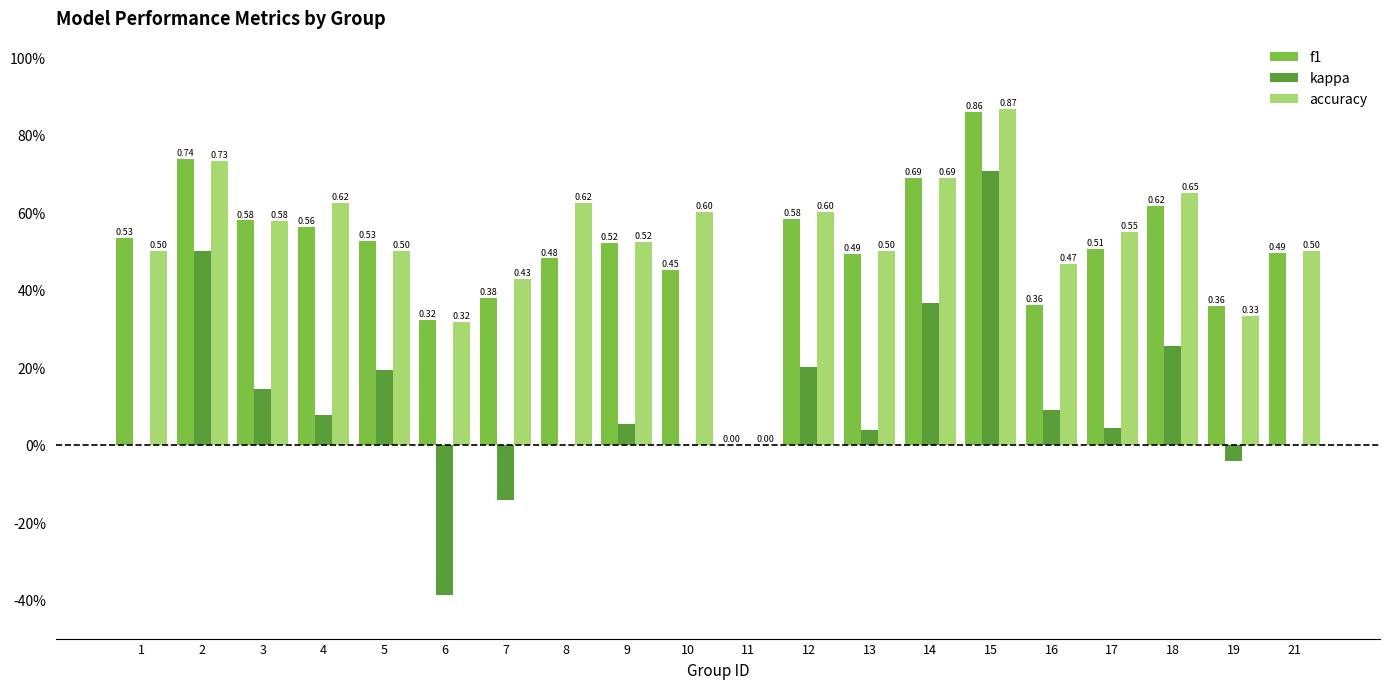

What are all the series names shown in the legend?

f1, kappa, accuracy